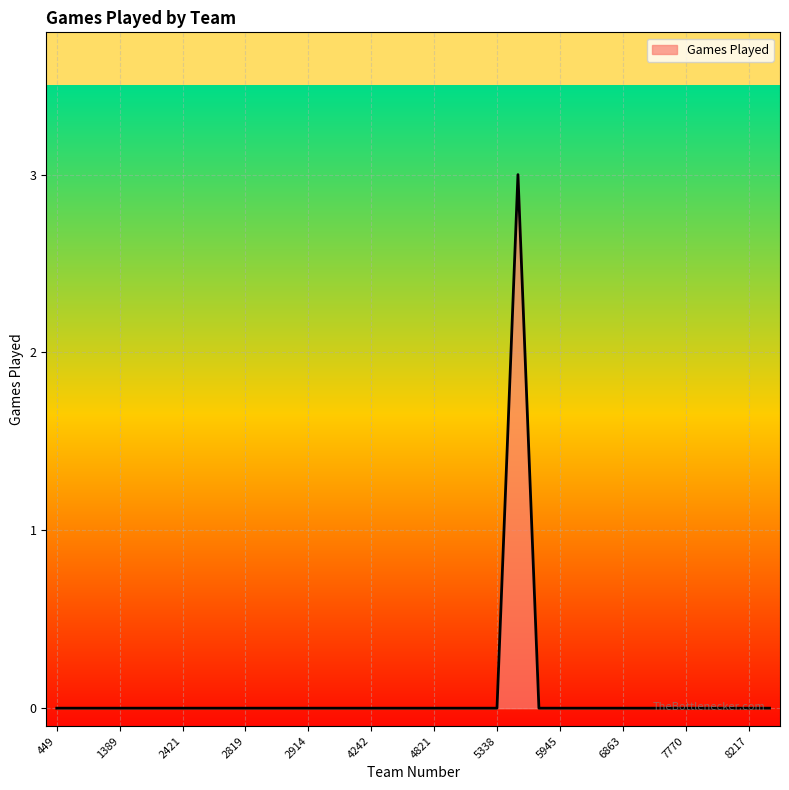

How many values are between 0 and 1?

34